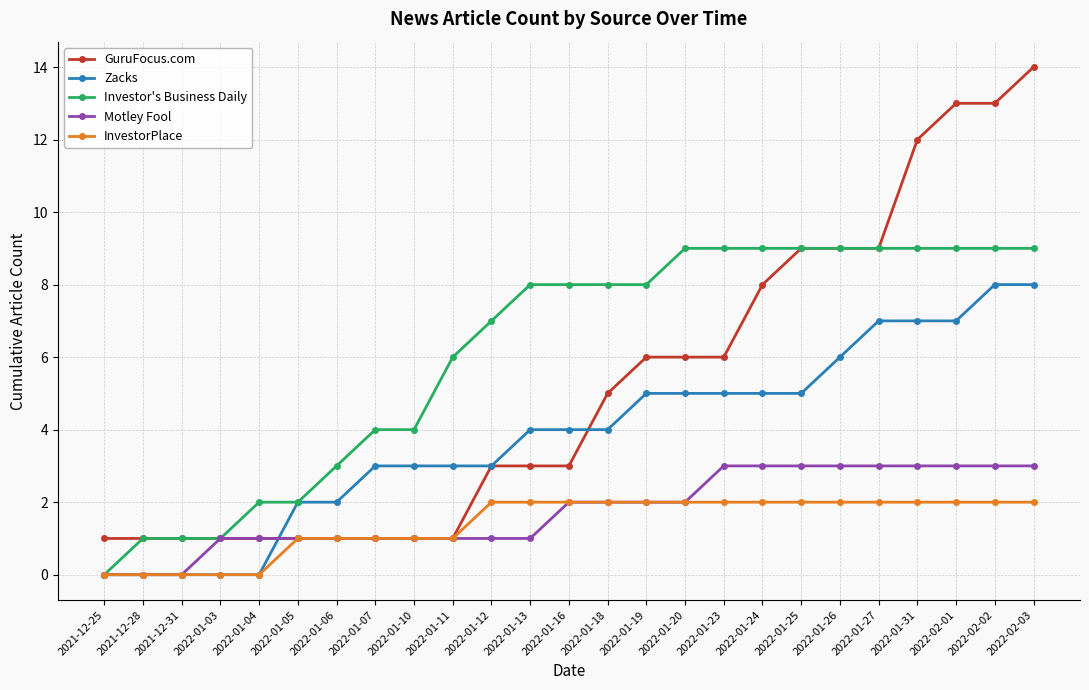

Is this an area chart (filled region under the line)?

No